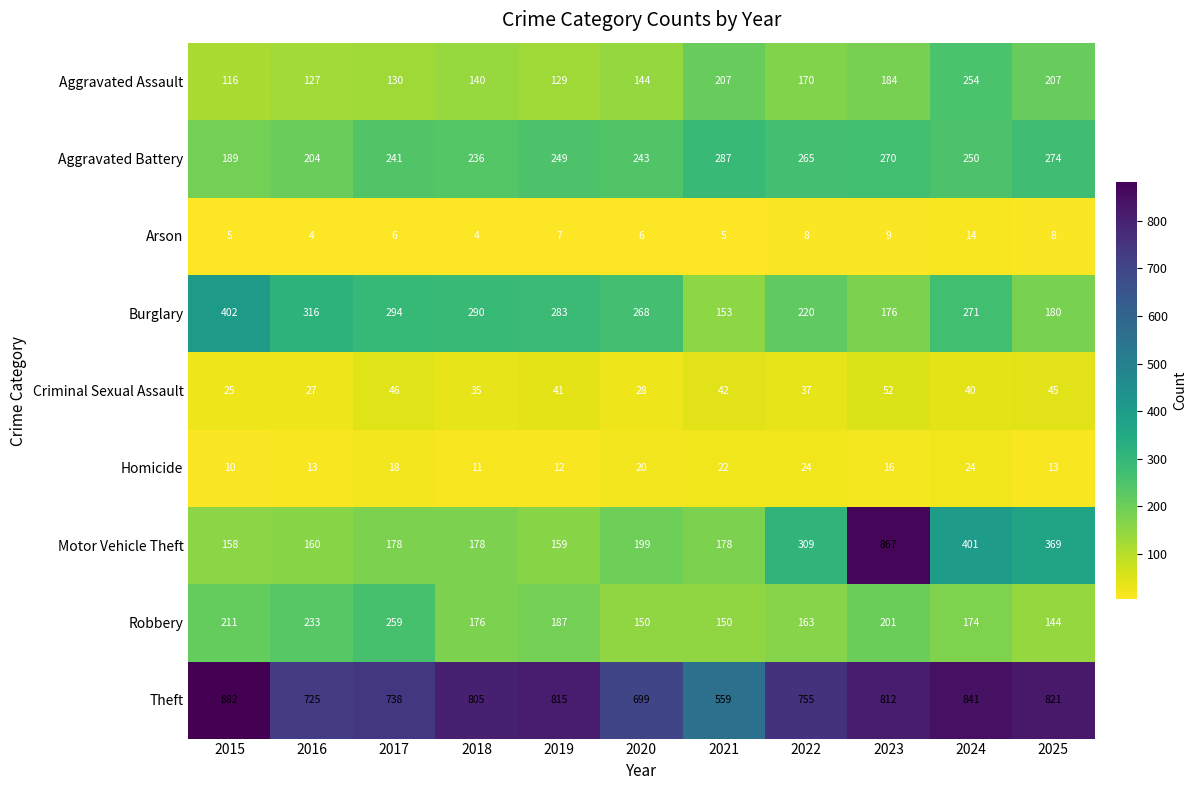

True or false: Criminal Sexual Assault has a value of 35 at 2018.

True